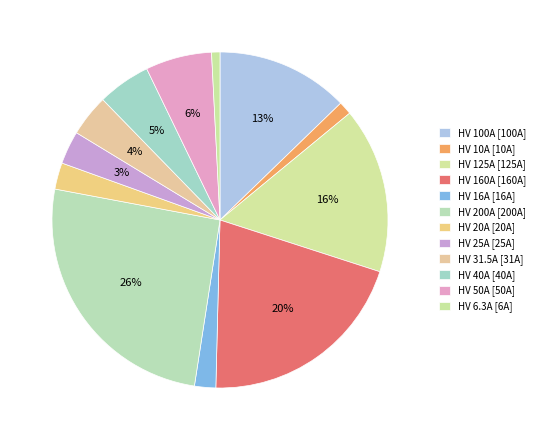

How many slices are in this pie chart?

12